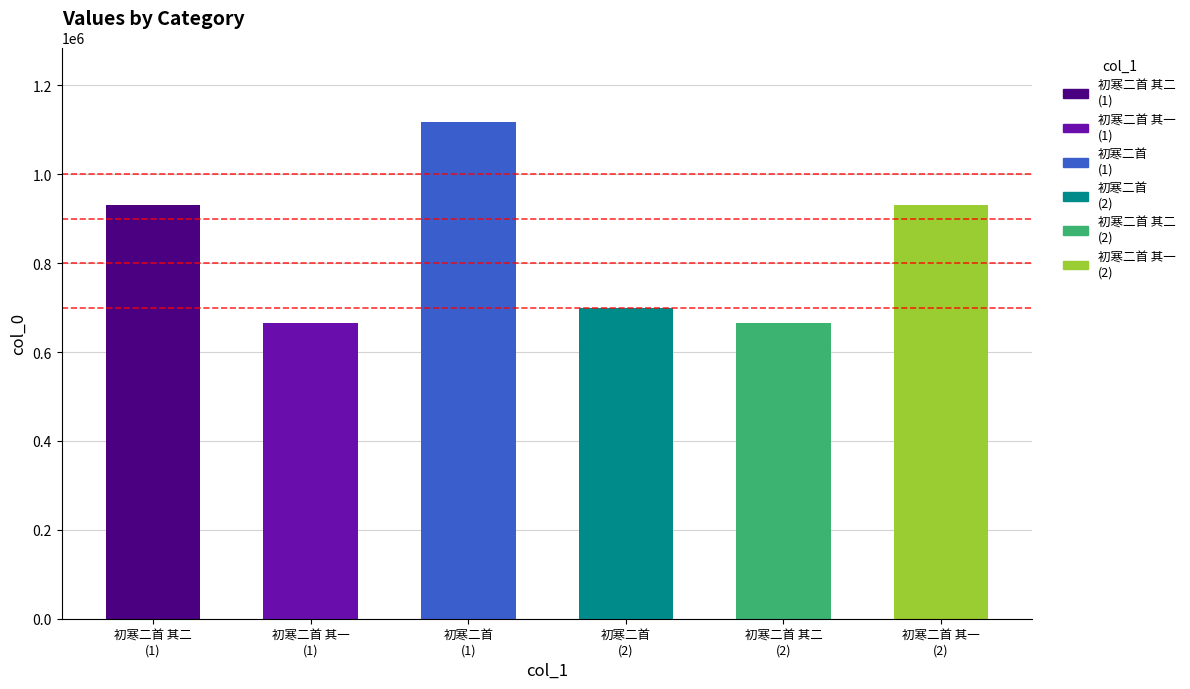

What position from the left is 初寒二首
(1)?

3